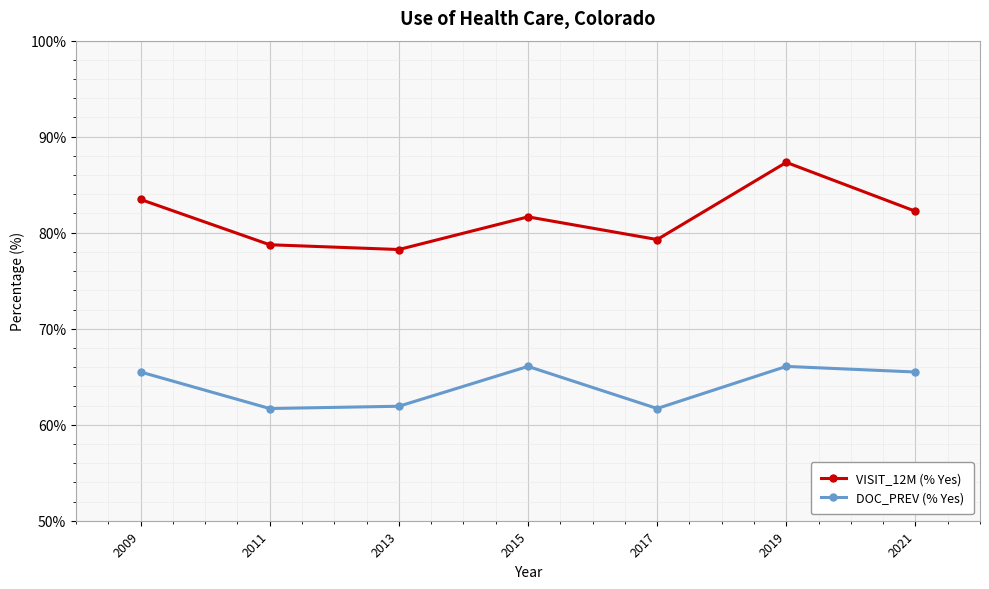

Rank the series by their maximum value, from highest to lowest.

VISIT_12M (% Yes), DOC_PREV (% Yes)